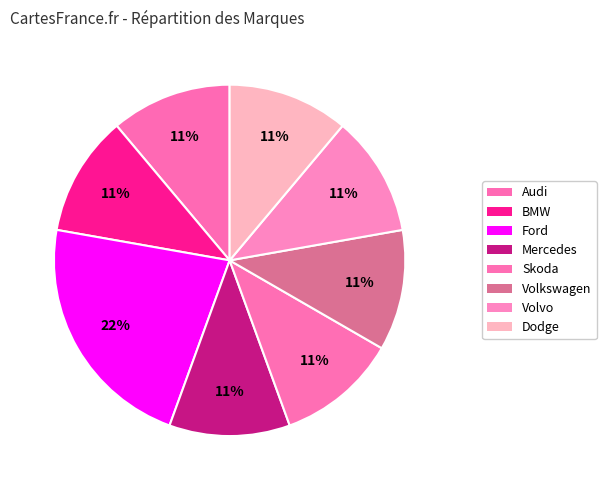

How many slices are in this pie chart?

8